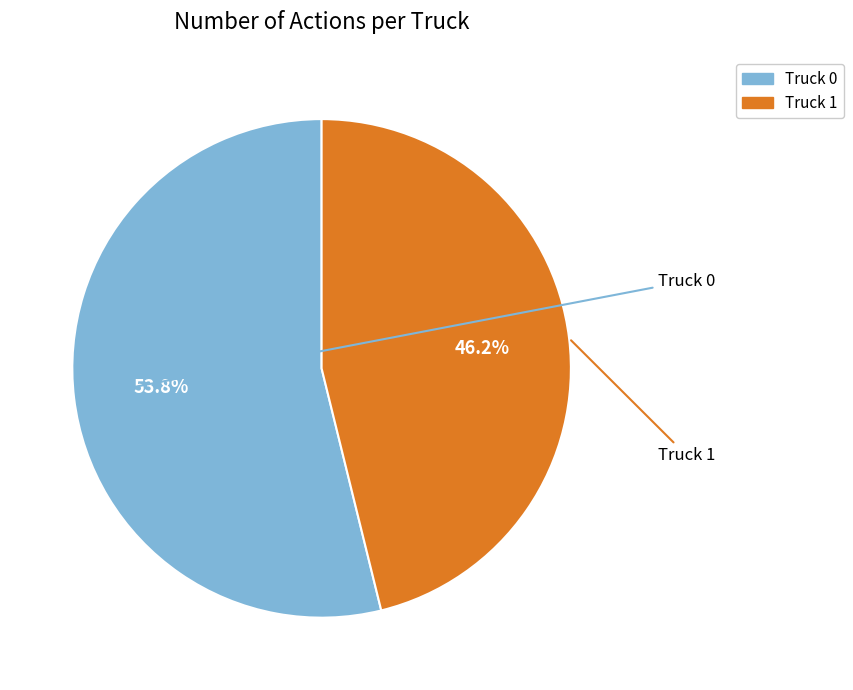

To the nearest percent, what portion does Truck 0 represent?

54%